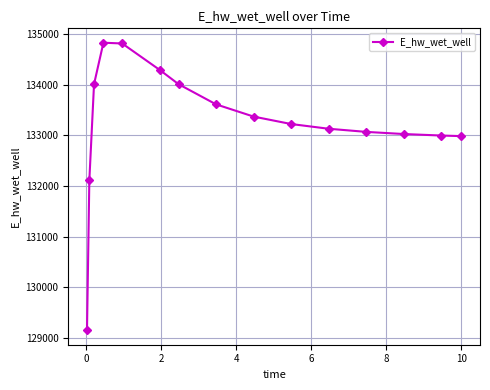

What is the average value?

133242.9